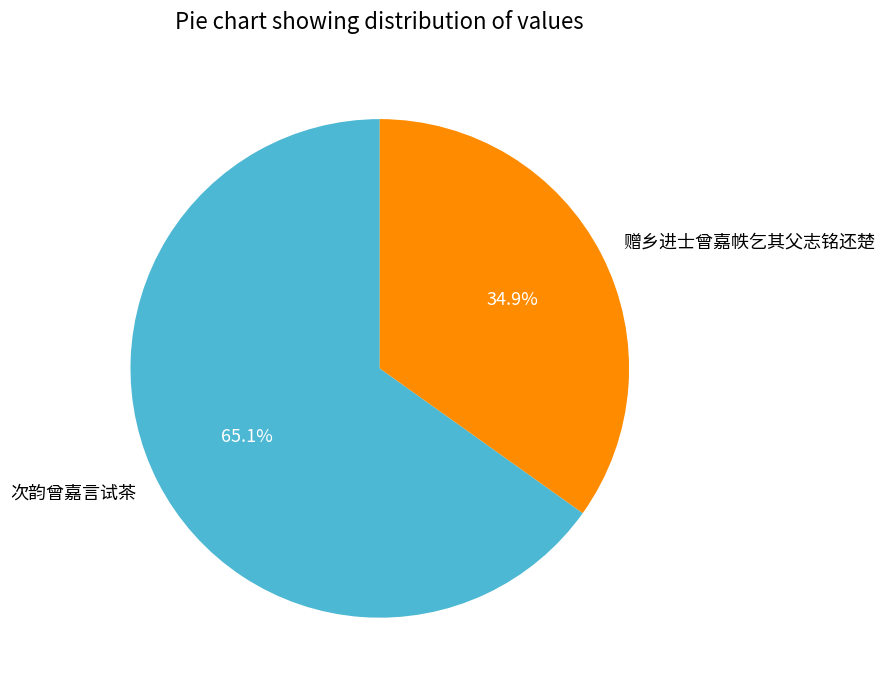

To the nearest percent, what is the difference between the largest and smallest slice percentages?

30%